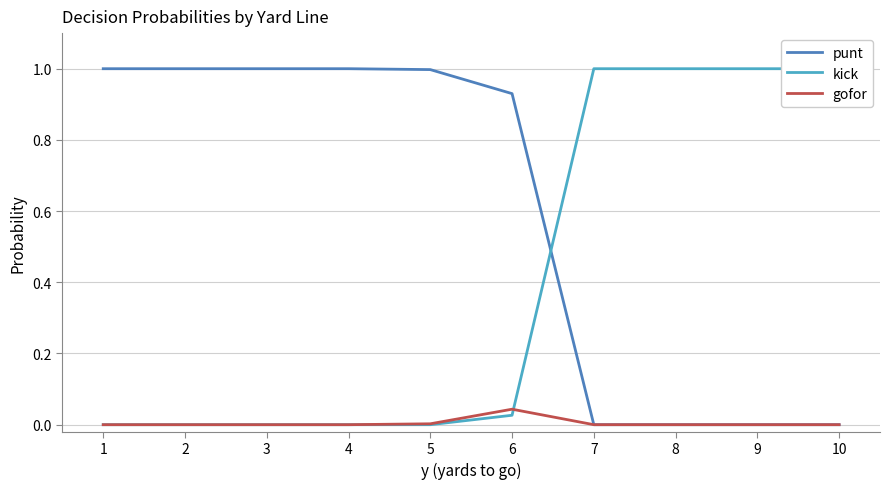

Is it true that punt equals 0.7 at 4?

False